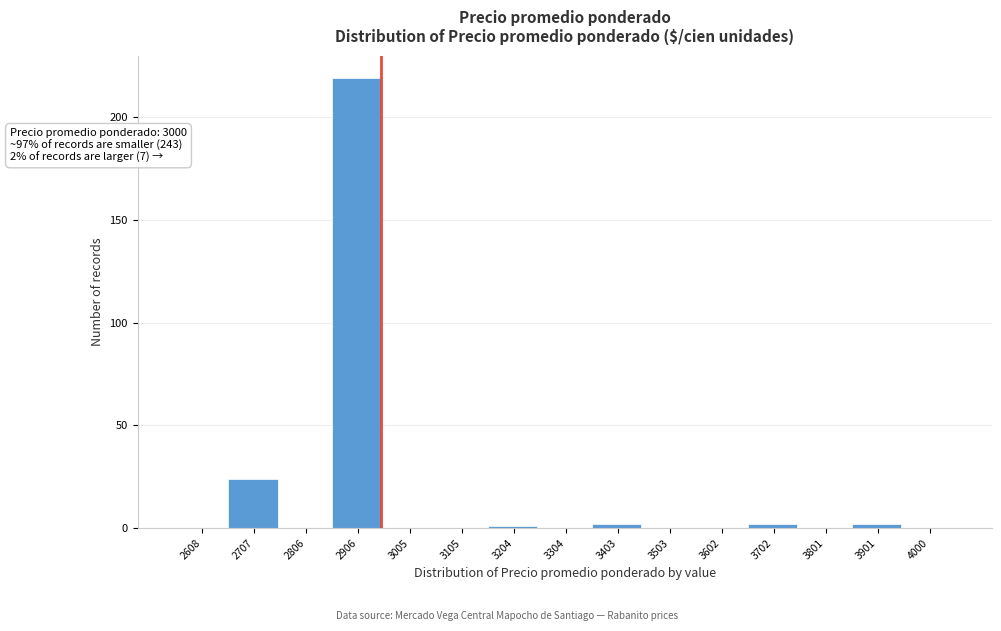

Reading right to left, transcribe all the data shown in this chart.

4000=0	3901=2	3801=0	3702=2	3602=0	3503=0	3403=2	3304=0	3204=1	3105=0	3005=0	2906=219	2806=0	2707=24	2608=0